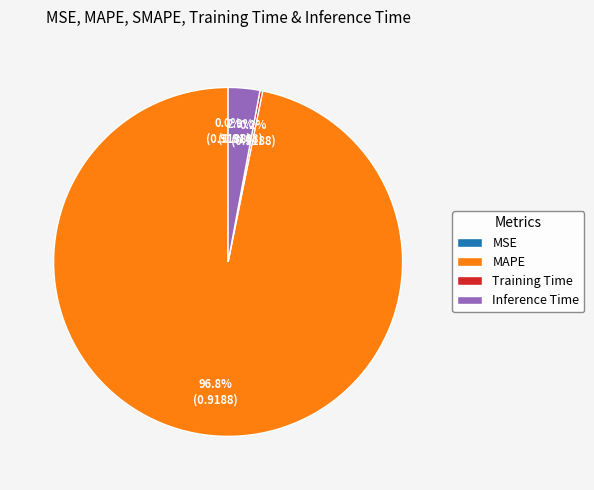

What is the largest slice in the pie chart?

MAPE